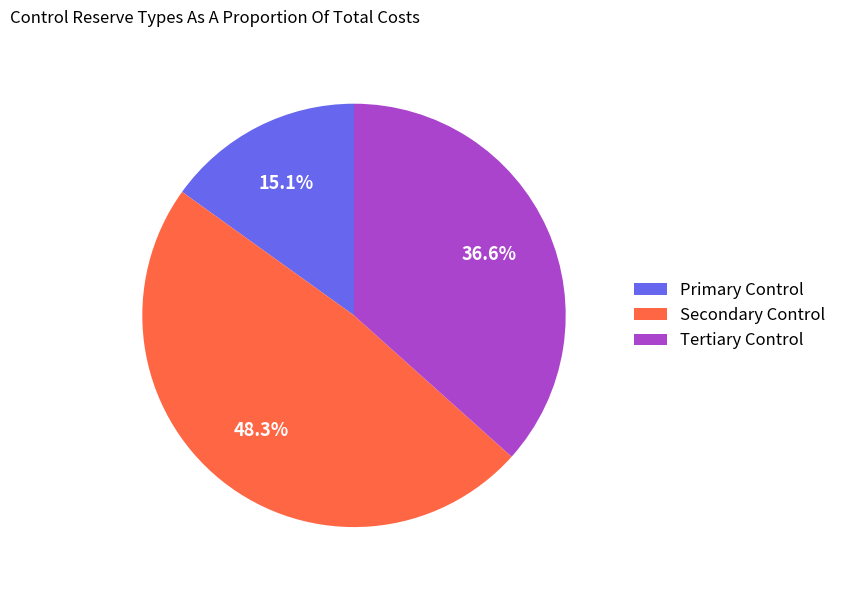

Between Tertiary Control and Primary Control, which is larger?

Tertiary Control